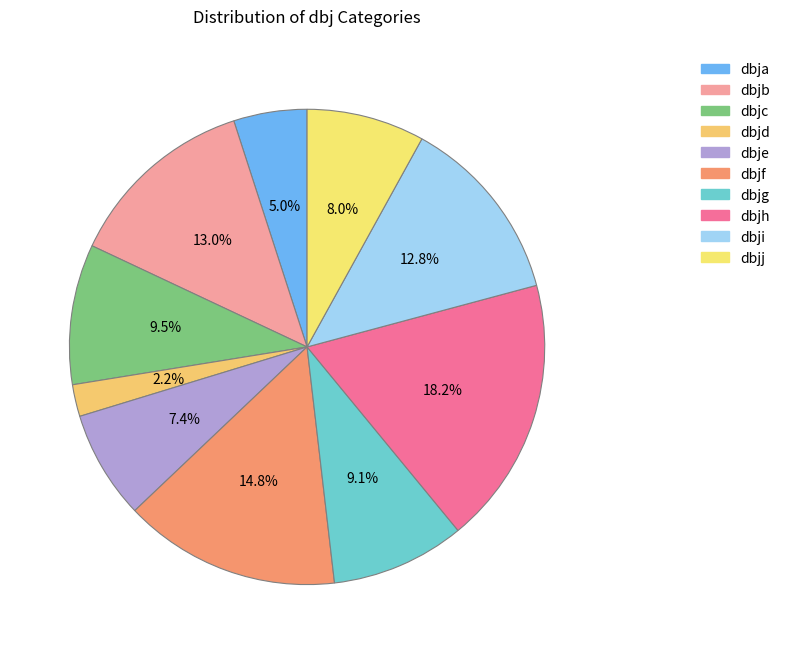

Count the number of slices in the pie.

10